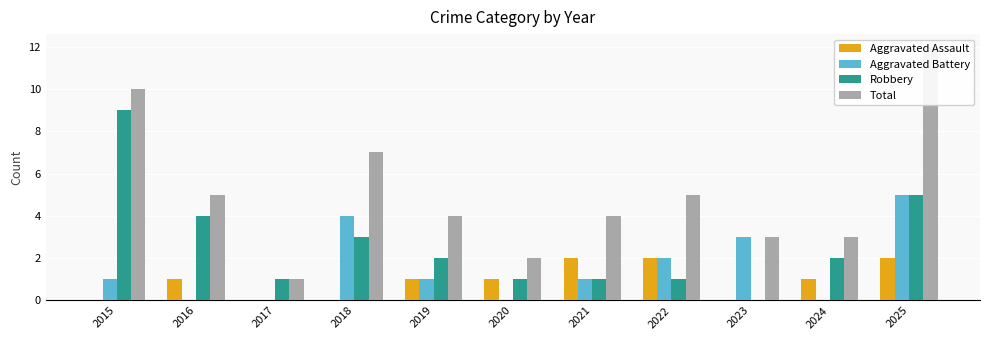

Count the number of data series in this chart.

4